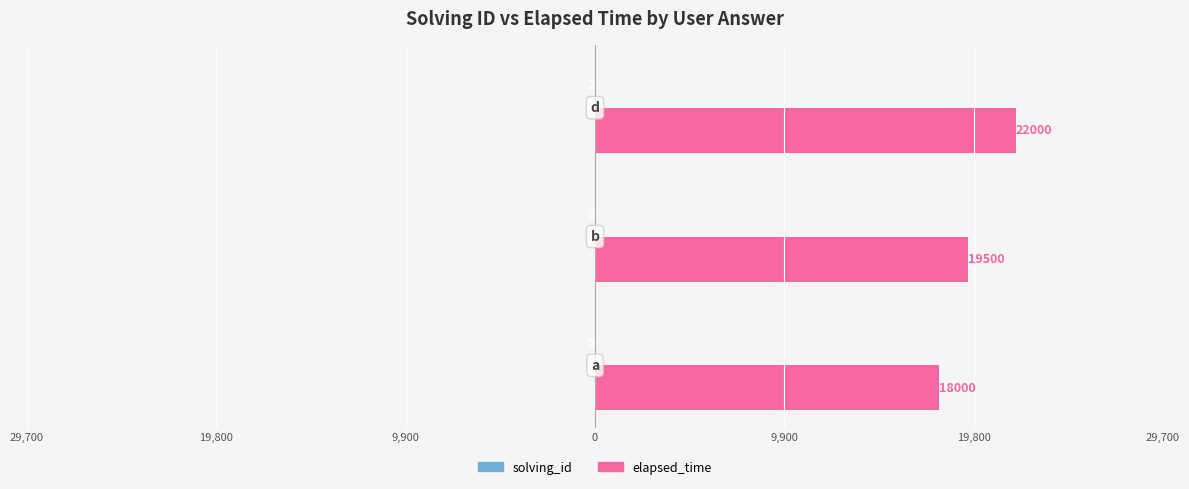

What are all the series names shown in the legend?

solving_id, elapsed_time